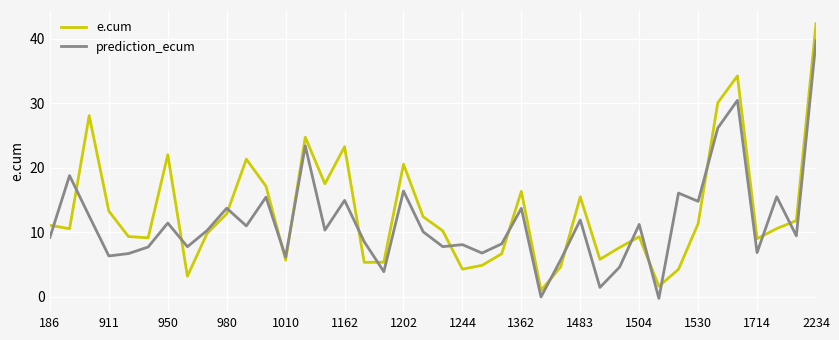

What is the greatest value displayed?

42.3